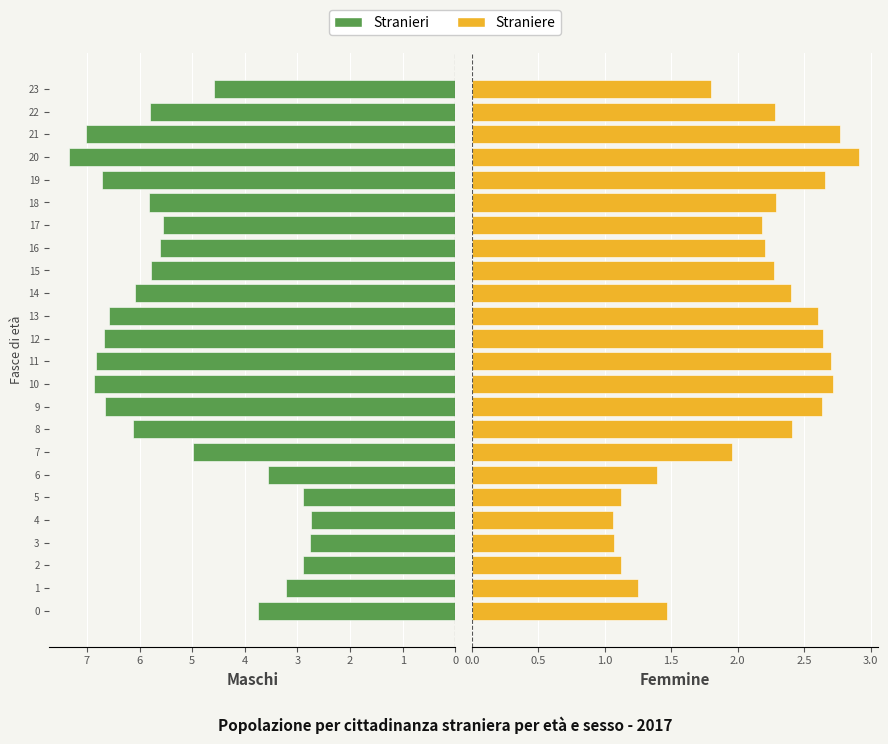

Which series has the largest total across all categories?

Stranieri